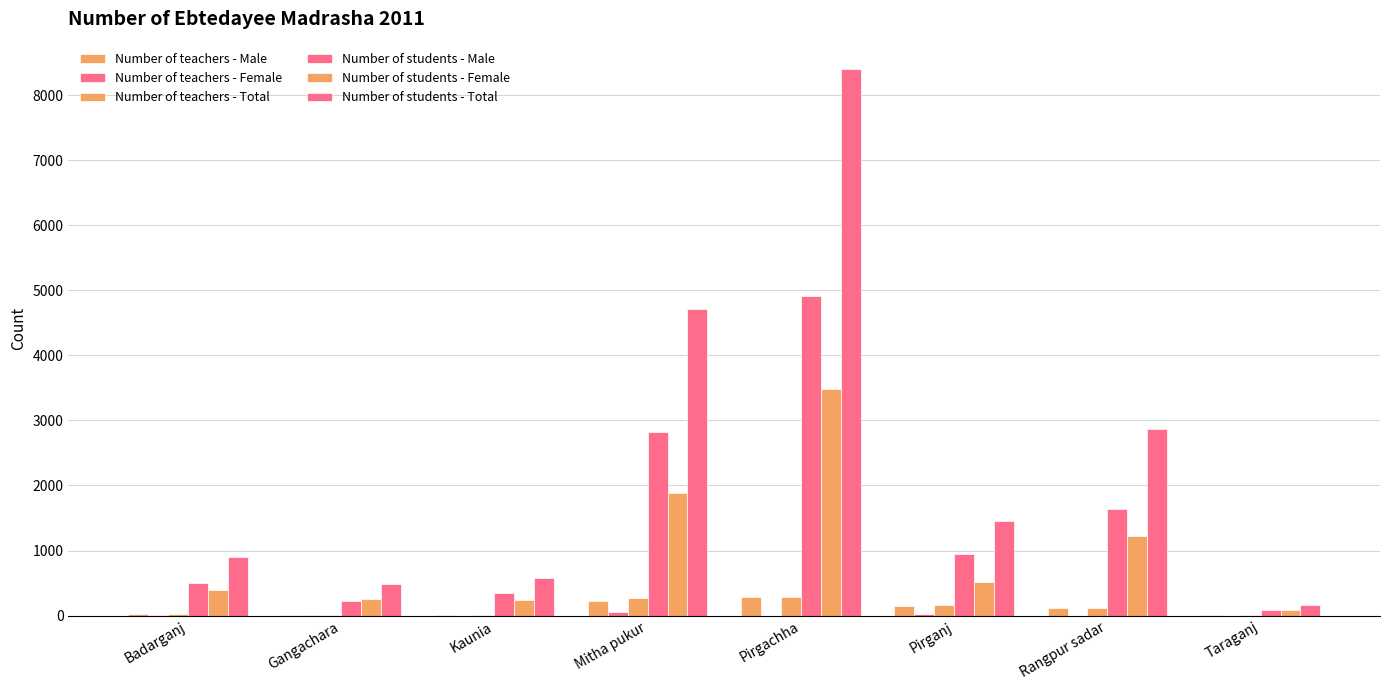

Which series has the largest total across all categories?

Number of students - Total